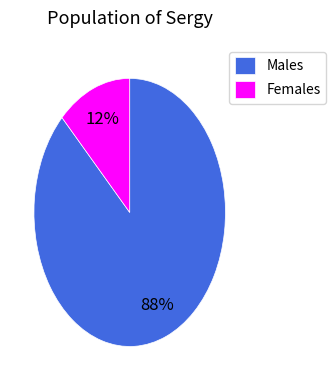

How many segments does this pie chart have?

2